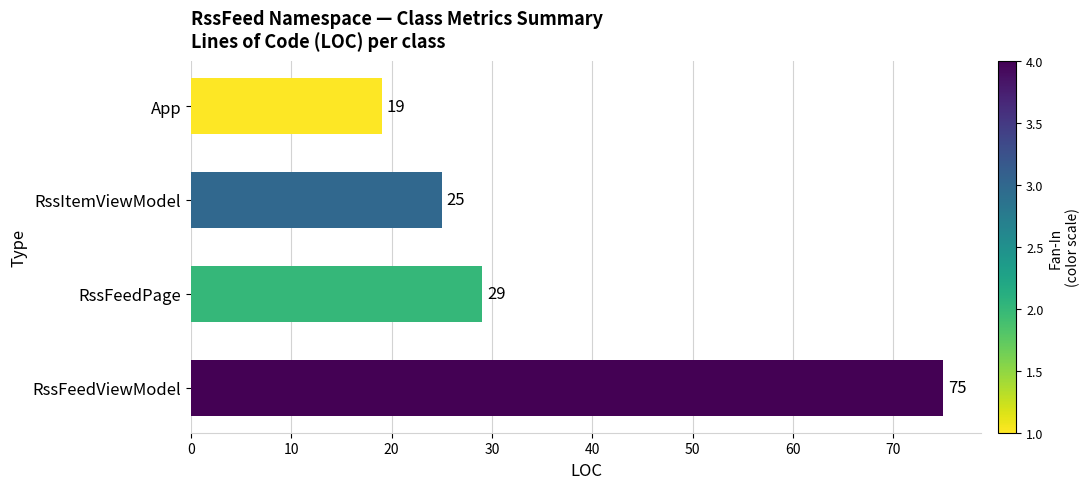

Rank the categories by value from lowest to highest.

App, RssItemViewModel, RssFeedPage, RssFeedViewModel